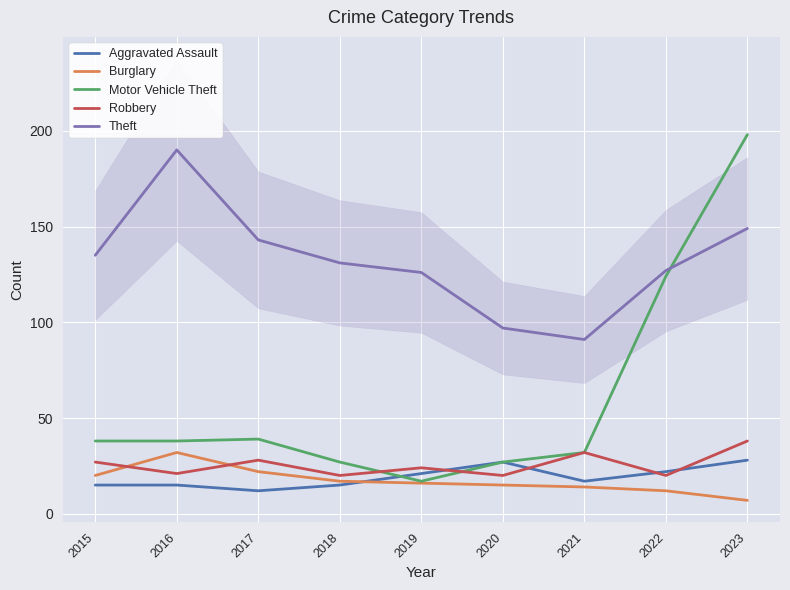

What is the value of the Theft point at the 6th from the left?

97